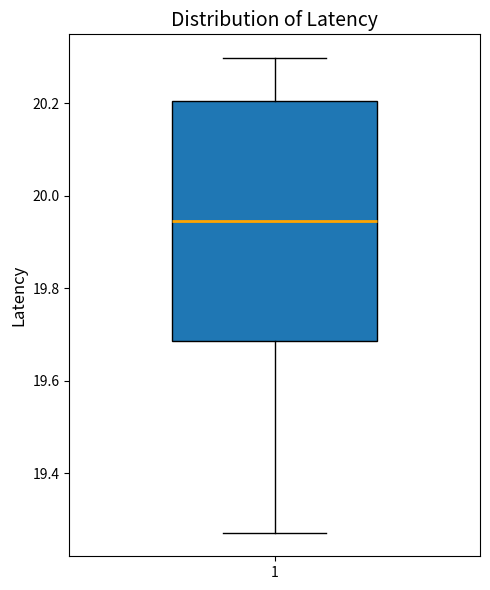

Read this box plot against the y-axis: the position of the median line, the range covered by the box, and the ends of both whiskers. The values are not printed on the chart, so give them approximately, as read against the axis.

median 19.94, box 19.68 to 20.20, whiskers 19.28 to 20.30